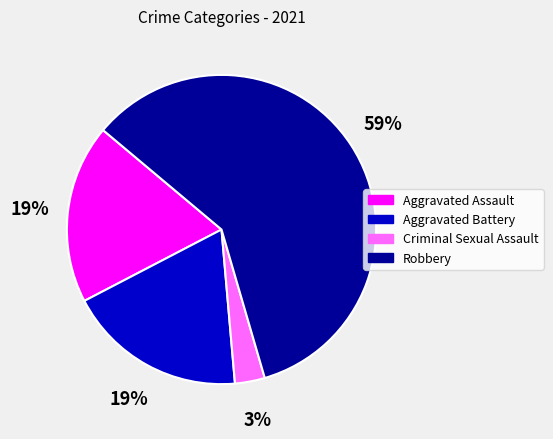

To the nearest percent, what is the average slice percentage?

25%